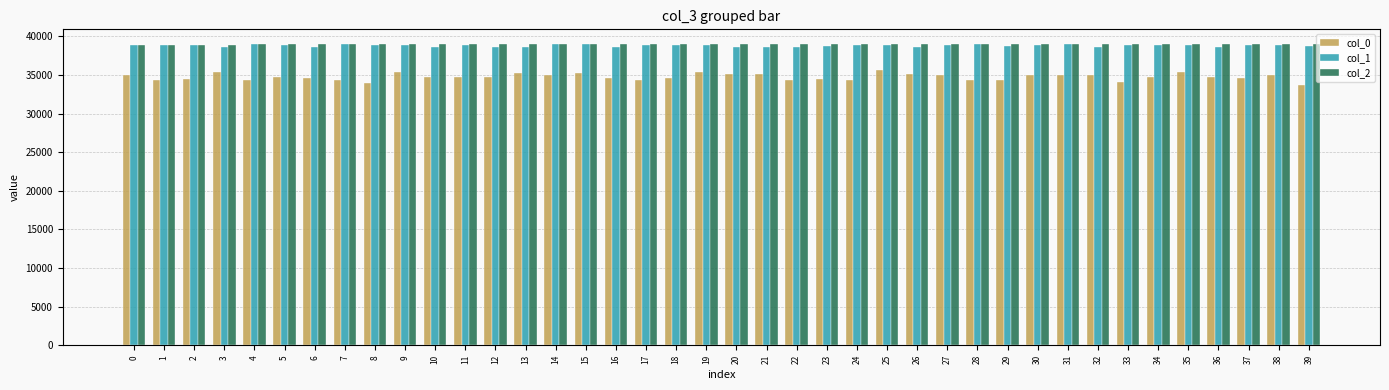

What is the spread (max minus min) of values at 4?

4596